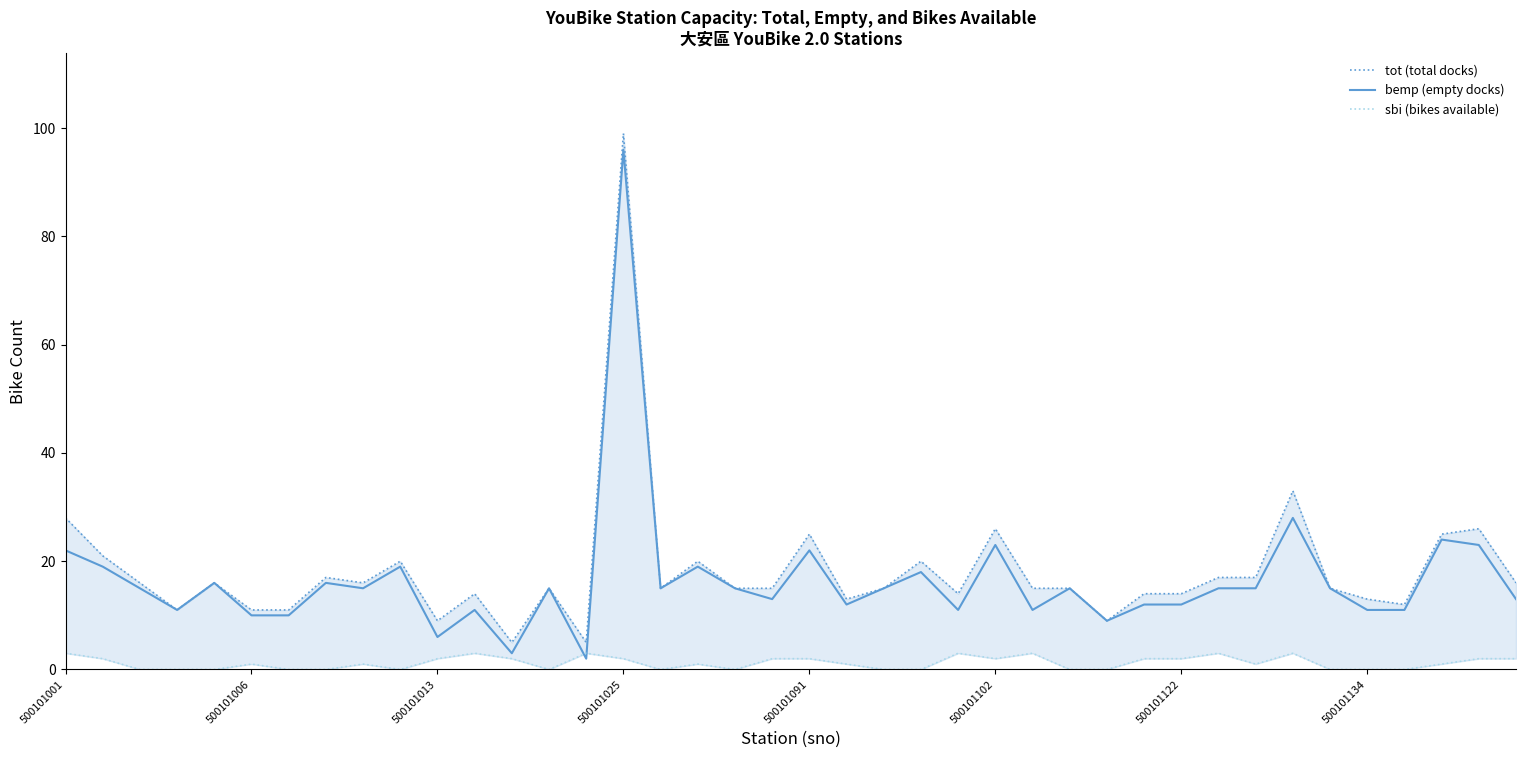

Is it true that bemp (empty docks) equals 20 at 500101122?

False